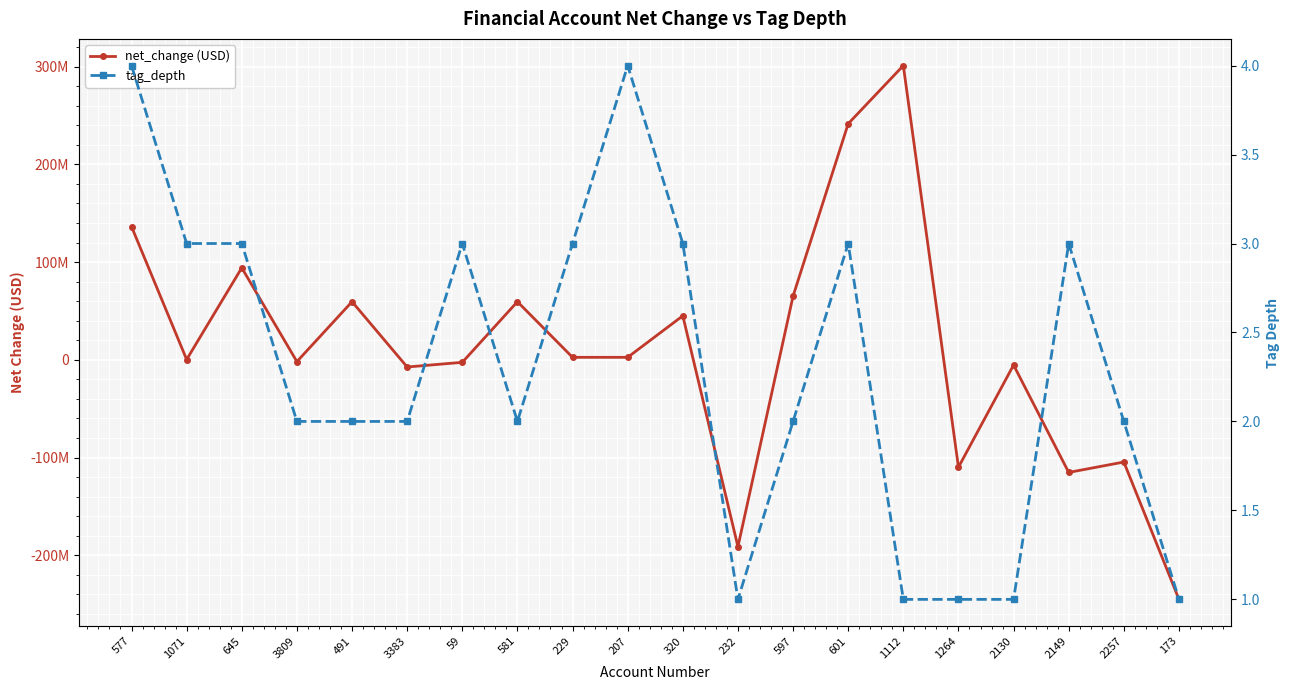

What value does the tag_depth series have at 1112?

1